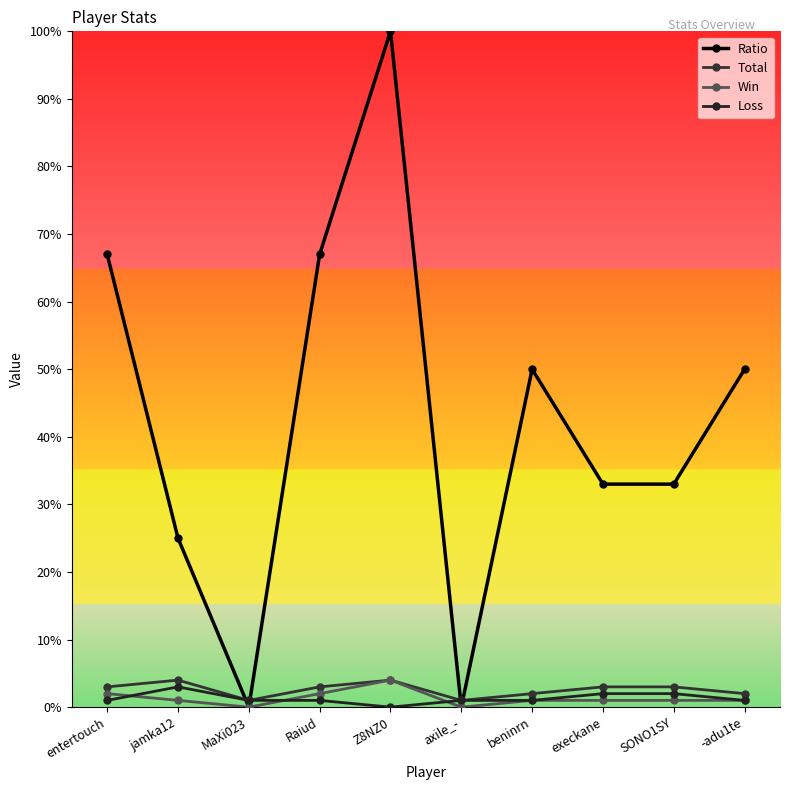

What are all the series names shown in the legend?

Ratio, Total, Win, Loss